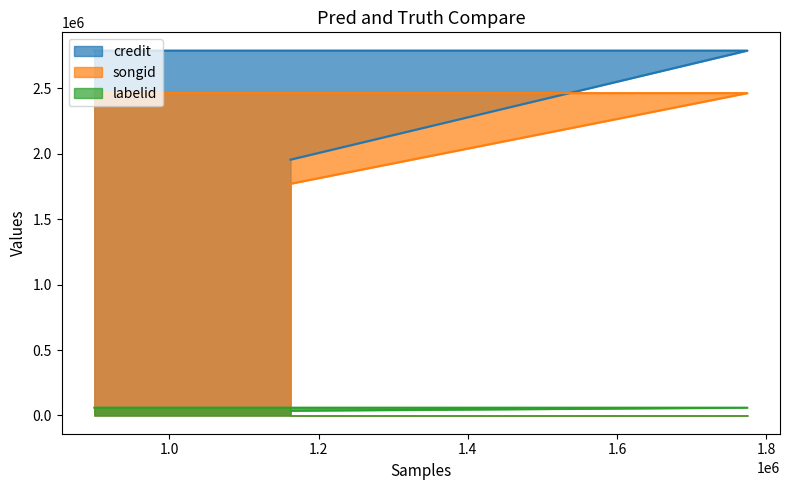

How many lines are shown in the chart?

3